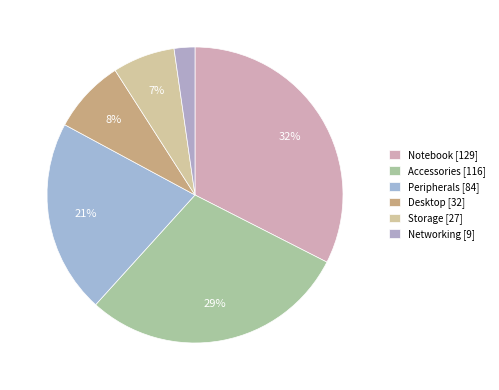

To the nearest percent, what percentage of the pie is Accessories?

29%